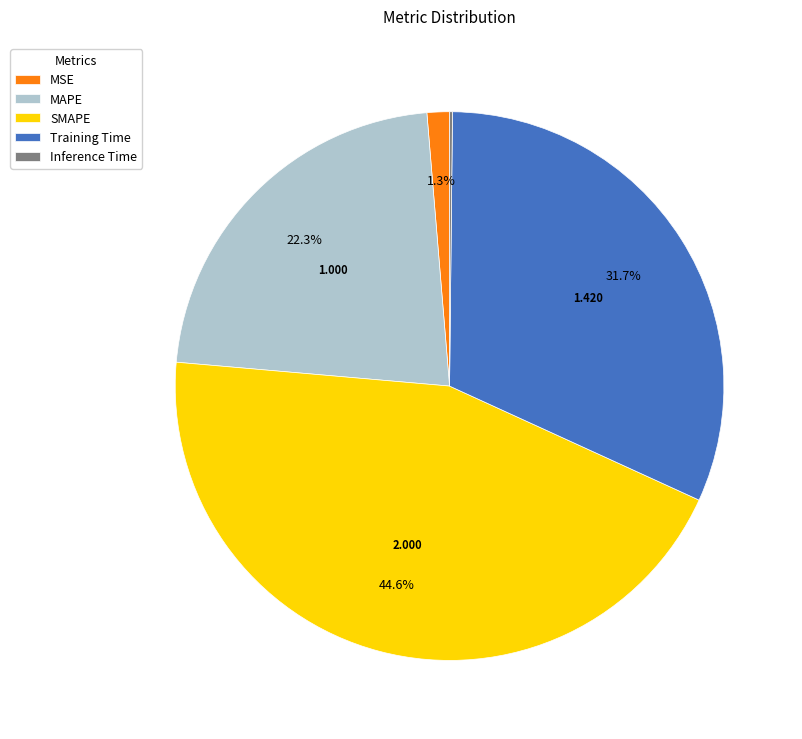

Which slice is the largest?

SMAPE